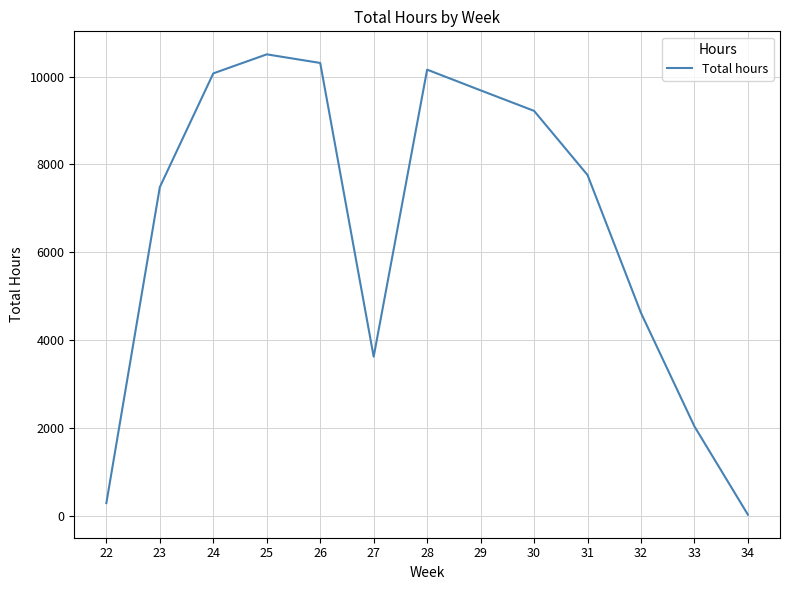

How many distinct data groups are displayed?

1